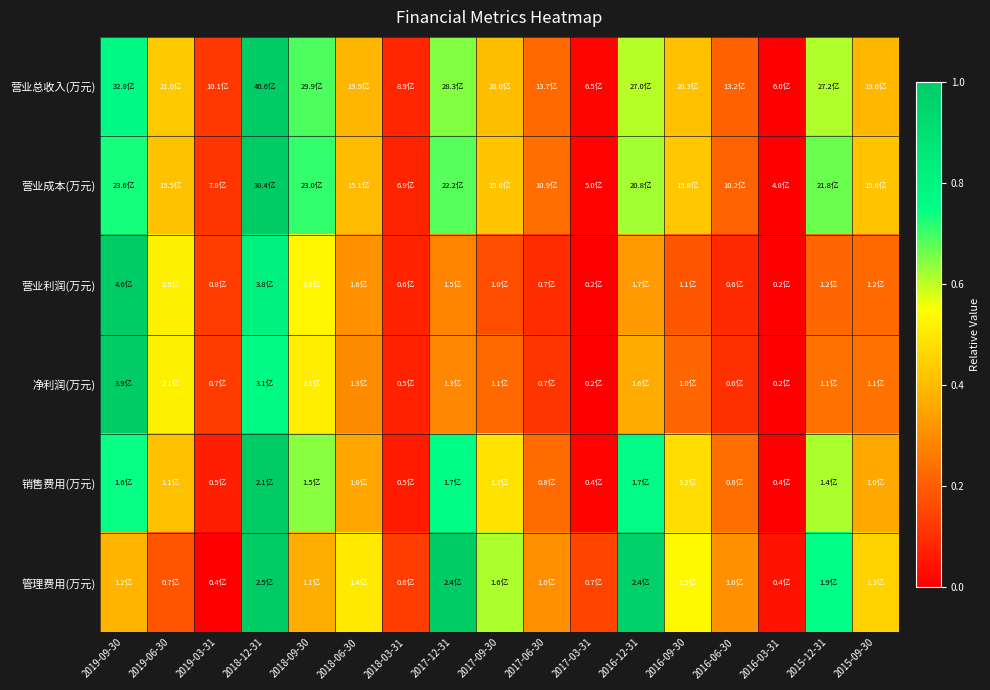

Reading right to left, what are all the values shown in this chart?

营业总收入(万元): 2015-09-30=0.4	2015-12-31=0.6	2016-03-31=0.0	2016-06-30=0.2	2016-09-30=0.4	2016-12-31=0.6	2017-03-31=0.0	2017-06-30=0.2	2017-09-30=0.4	2017-12-31=0.6	2018-03-31=0.1	2018-06-30=0.4	2018-09-30=0.7	2018-12-31=1.0	2019-03-31=0.1	2019-06-30=0.4	2019-09-30=0.8
营业成本(万元): 2015-09-30=0.4	2015-12-31=0.7	2016-03-31=0.0	2016-06-30=0.2	2016-09-30=0.4	2016-12-31=0.6	2017-03-31=0.0	2017-06-30=0.2	2017-09-30=0.4	2017-12-31=0.7	2018-03-31=0.1	2018-06-30=0.4	2018-09-30=0.7	2018-12-31=1.0	2019-03-31=0.1	2019-06-30=0.4	2019-09-30=0.7
营业利润(万元): 2015-09-30=0.2	2015-12-31=0.2	2016-03-31=0.0	2016-06-30=0.1	2016-09-30=0.2	2016-12-31=0.3	2017-03-31=0.0	2017-06-30=0.1	2017-09-30=0.2	2017-12-31=0.3	2018-03-31=0.1	2018-06-30=0.3	2018-09-30=0.5	2018-12-31=0.8	2019-03-31=0.1	2019-06-30=0.5	2019-09-30=1.0
净利润(万元): 2015-09-30=0.2	2015-12-31=0.2	2016-03-31=0.0	2016-06-30=0.1	2016-09-30=0.2	2016-12-31=0.4	2017-03-31=0.0	2017-06-30=0.1	2017-09-30=0.2	2017-12-31=0.3	2018-03-31=0.1	2018-06-30=0.3	2018-09-30=0.5	2018-12-31=0.8	2019-03-31=0.1	2019-06-30=0.5	2019-09-30=1.0
销售费用(万元): 2015-09-30=0.4	2015-12-31=0.6	2016-03-31=0.0	2016-06-30=0.2	2016-09-30=0.5	2016-12-31=0.8	2017-03-31=0.0	2017-06-30=0.2	2017-09-30=0.5	2017-12-31=0.8	2018-03-31=0.1	2018-06-30=0.4	2018-09-30=0.6	2018-12-31=1.0	2019-03-31=0.1	2019-06-30=0.4	2019-09-30=0.7
管理费用(万元): 2015-09-30=0.4	2015-12-31=0.7	2016-03-31=0.0	2016-06-30=0.3	2016-09-30=0.5	2016-12-31=1.0	2017-03-31=0.1	2017-06-30=0.3	2017-09-30=0.6	2017-12-31=1.0	2018-03-31=0.1	2018-06-30=0.5	2018-09-30=0.4	2018-12-31=1.0	2019-03-31=0.0	2019-06-30=0.2	2019-09-30=0.4